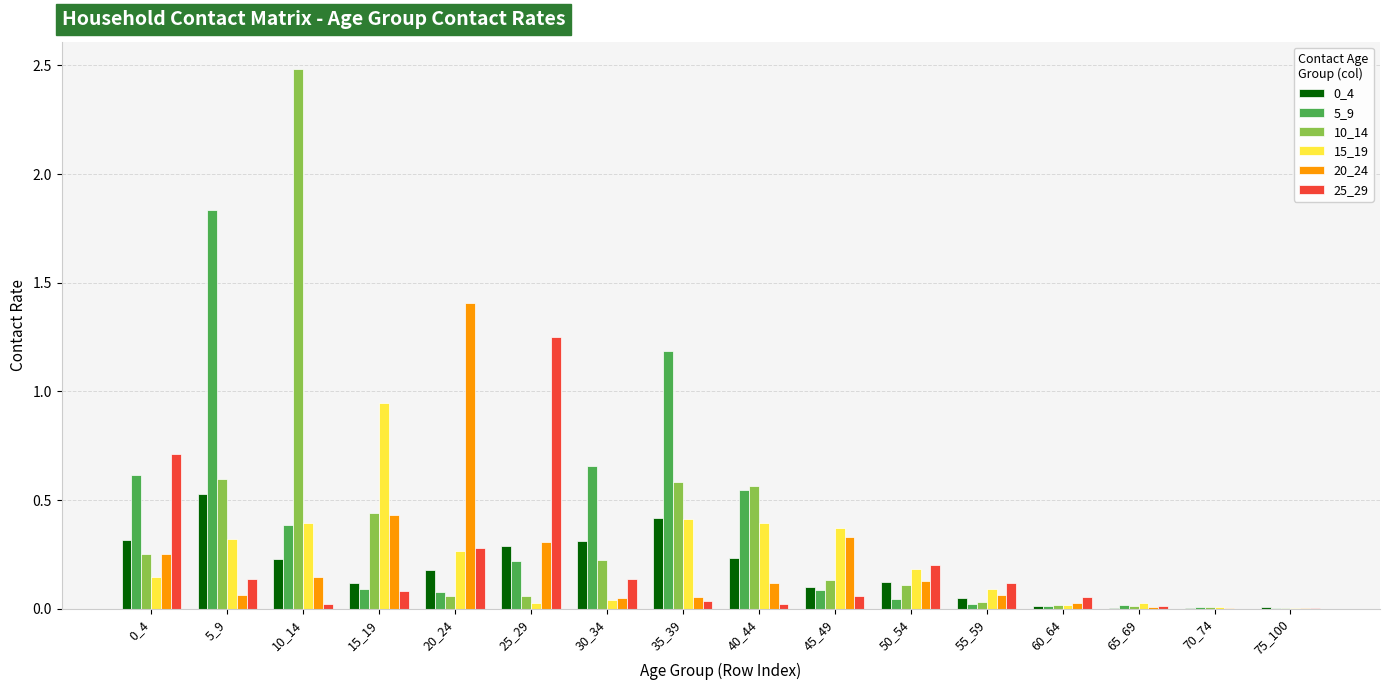

At which category does the chart reach its peak across all series?

10_14